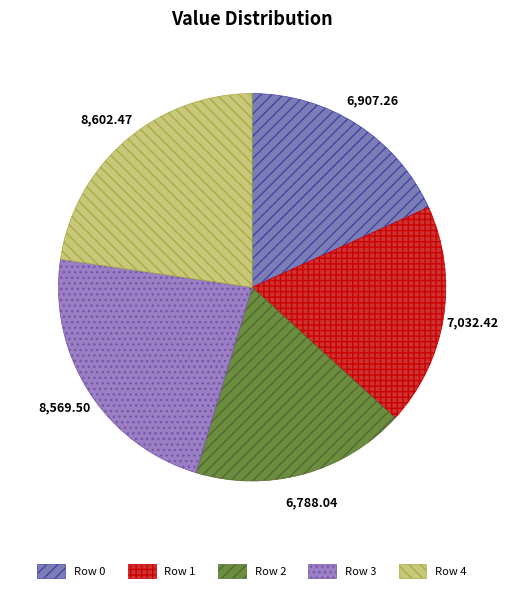

Count the number of slices in the pie.

5